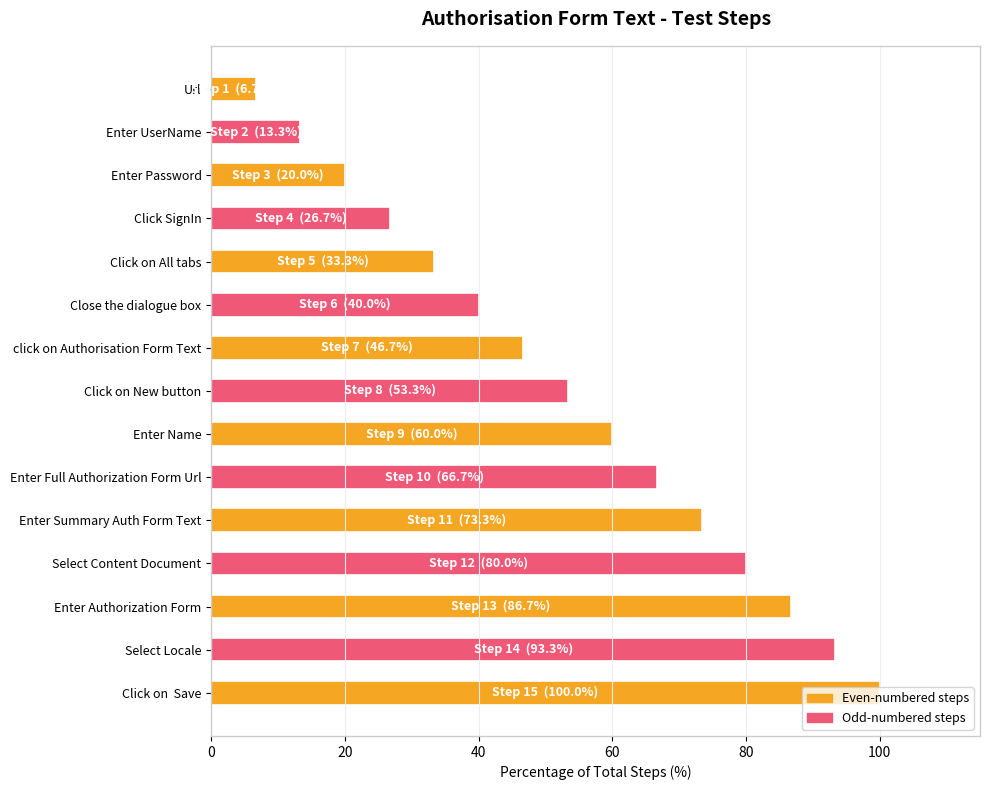

What is the ratio of the value at Click on  Save to the value at Url?

15.0